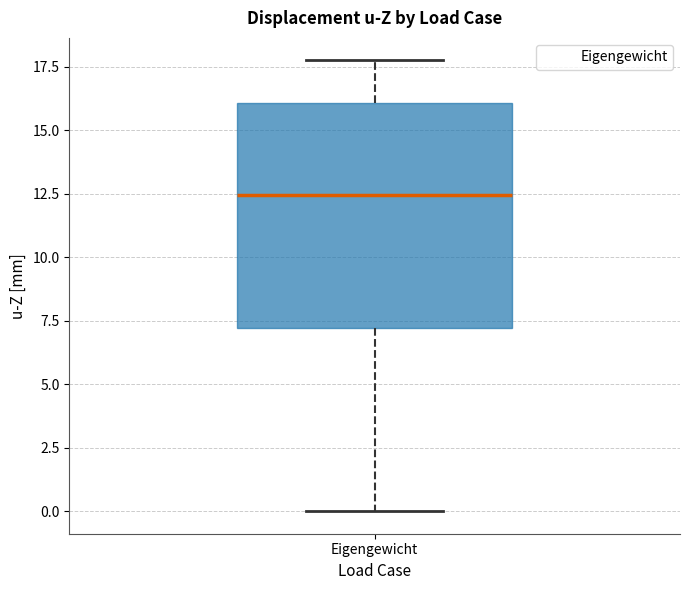

Read this box plot against the y-axis: the position of the median line, the range covered by the box, and the ends of both whiskers. The values are not printed on the chart, so give them approximately, as read against the axis.

median 12.5, box 7.0 to 16.0, whiskers 0.0 to 17.5